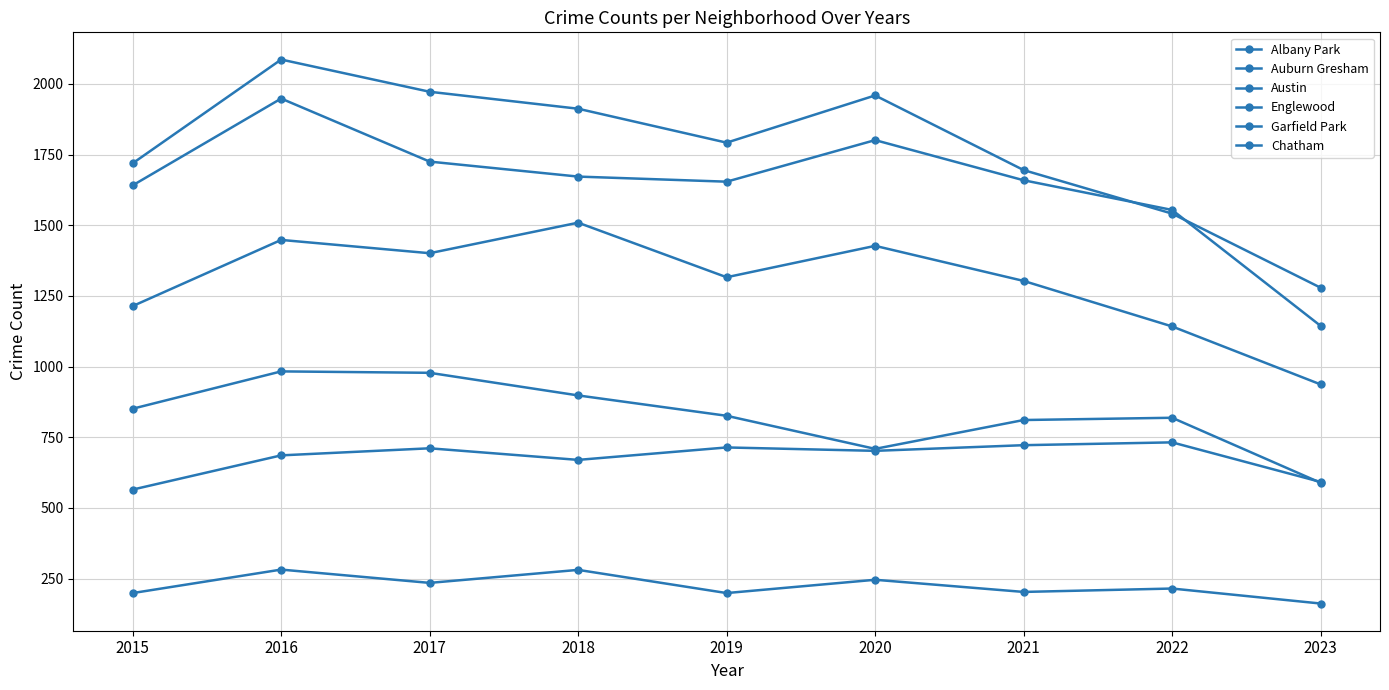

List the series in order of their peak value, lowest first.

Albany Park, Chatham, Auburn Gresham, Garfield Park, Englewood, Austin